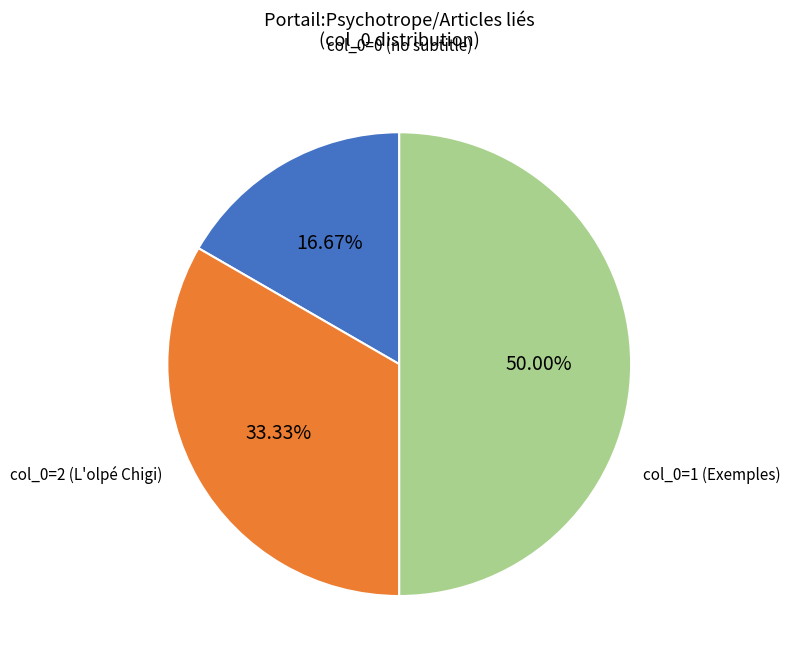

How many segments does this pie chart have?

3